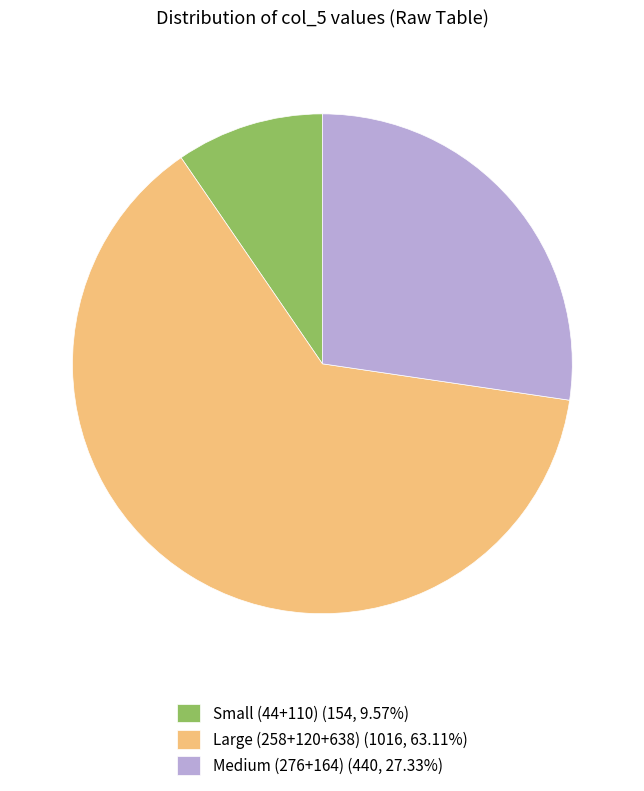

What is the ratio of the value at Large (258+120+638) (1016, 63.11%) to the value at Small (44+110) (154, 9.57%)?

6.6